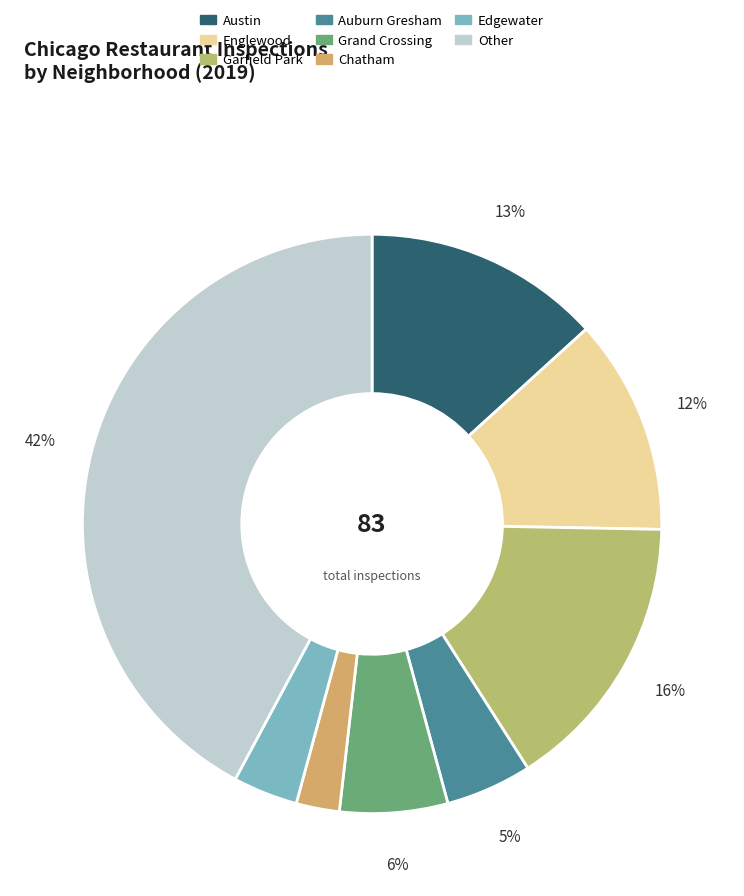

How many slices are in this pie chart?

8